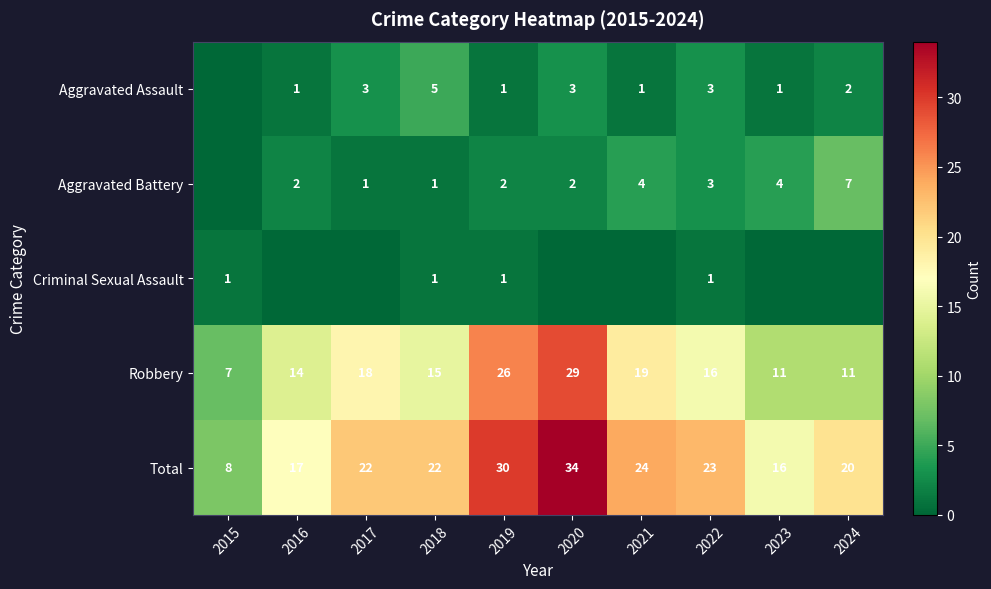

The Aggravated Assault series shows 3 at 2017. True or false?

True